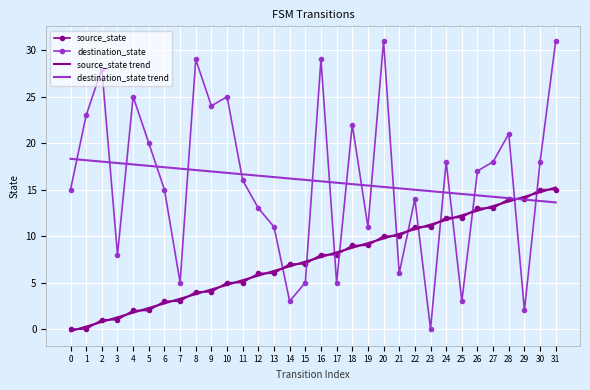

What is the difference between the highest and lowest values at 29?

12.2